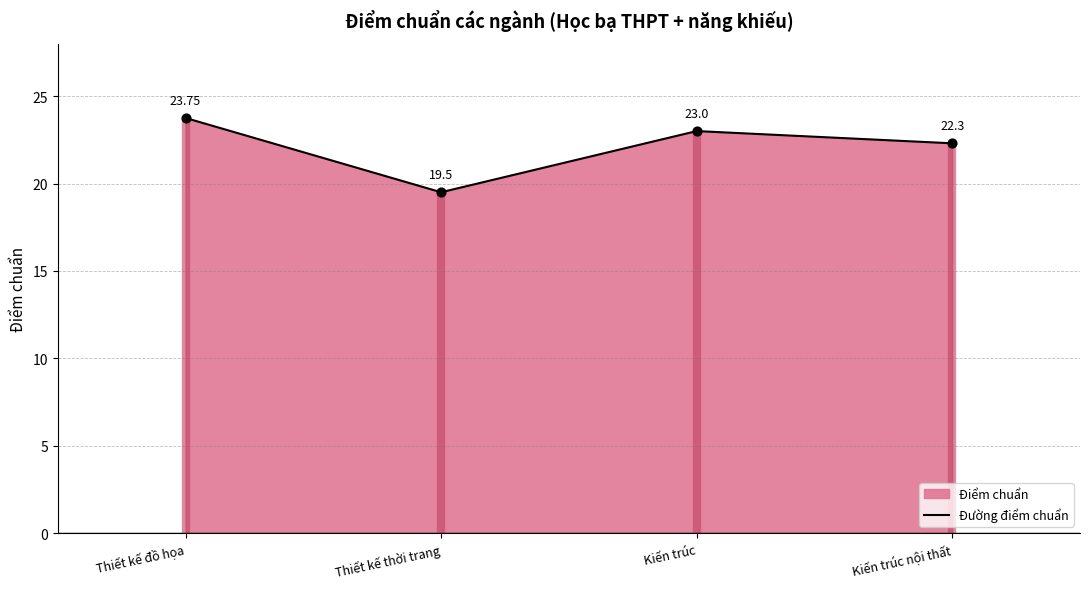

Between Thiết kế đồ họa and Kiến trúc nội thất, which is larger?

Thiết kế đồ họa